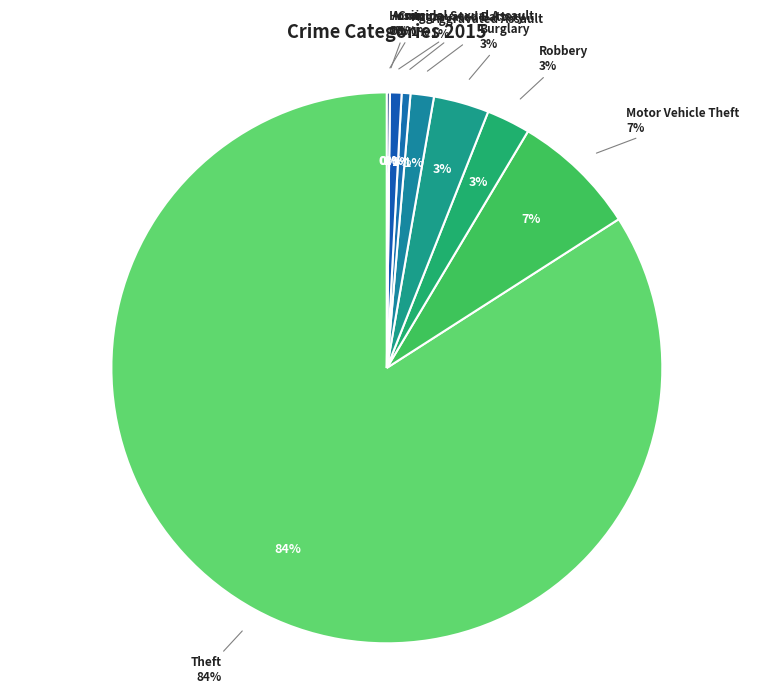

How many segments does this pie chart have?

9